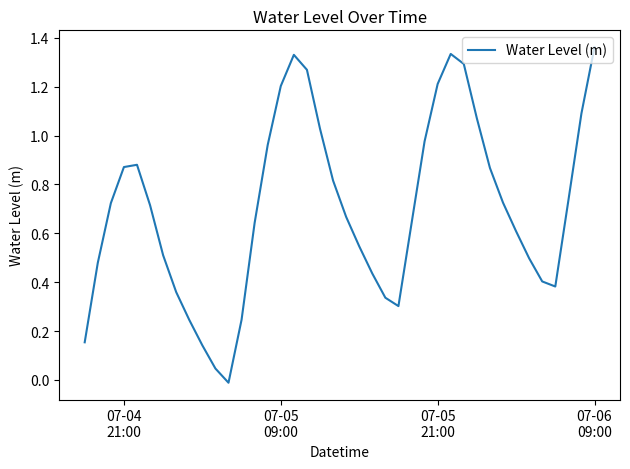

True or false: there are more than 2 points higher than both neighbors.

True